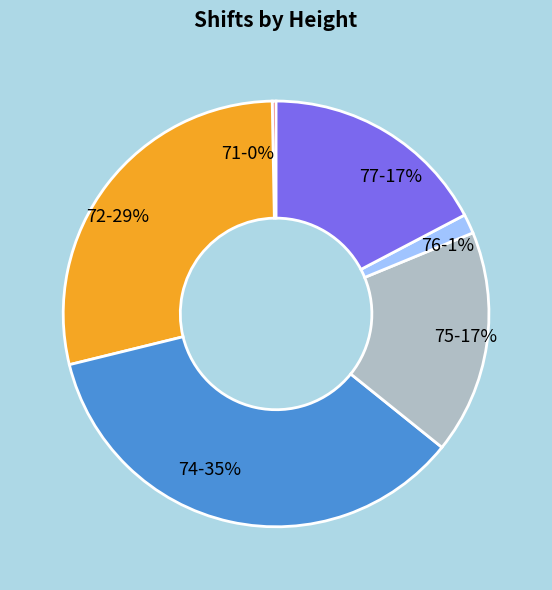

How many segments does this pie chart have?

6